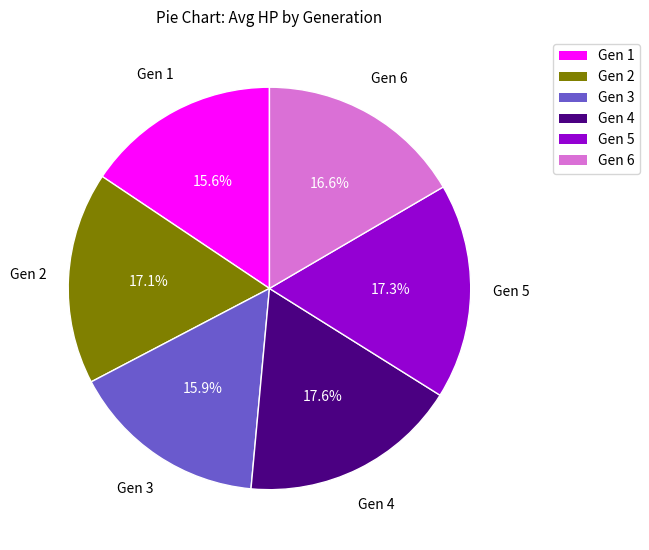

Approximately how many times larger is the value at Gen 6 compared to Gen 3?

1.0